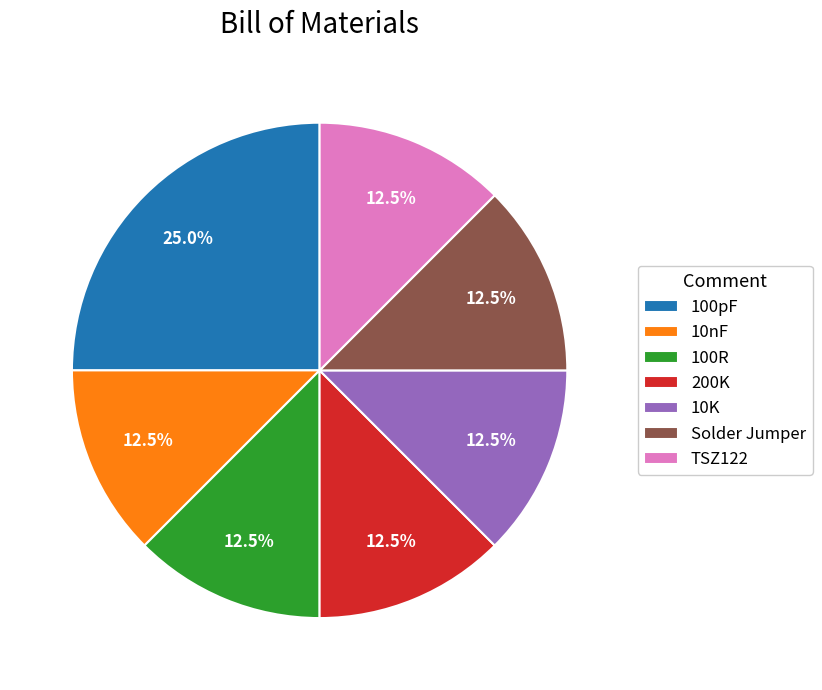

What percentage is NOT represented by 100R?

87.5%